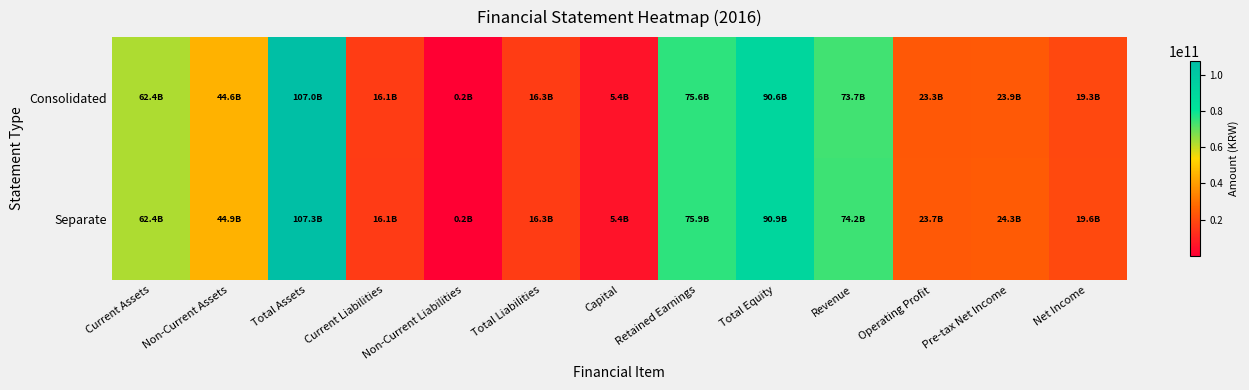

Which series has the widest spread of values?

Separate